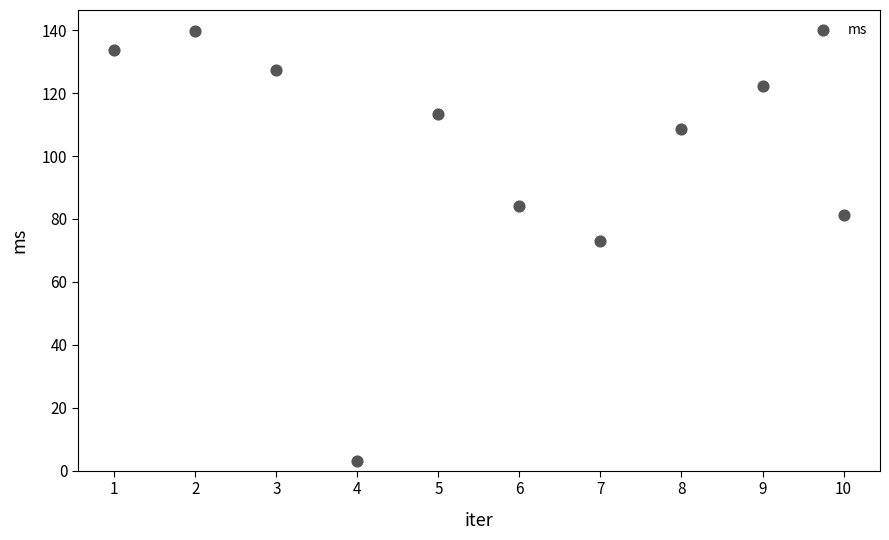

What Y value in the scatter plot is closest to 71?

73.1